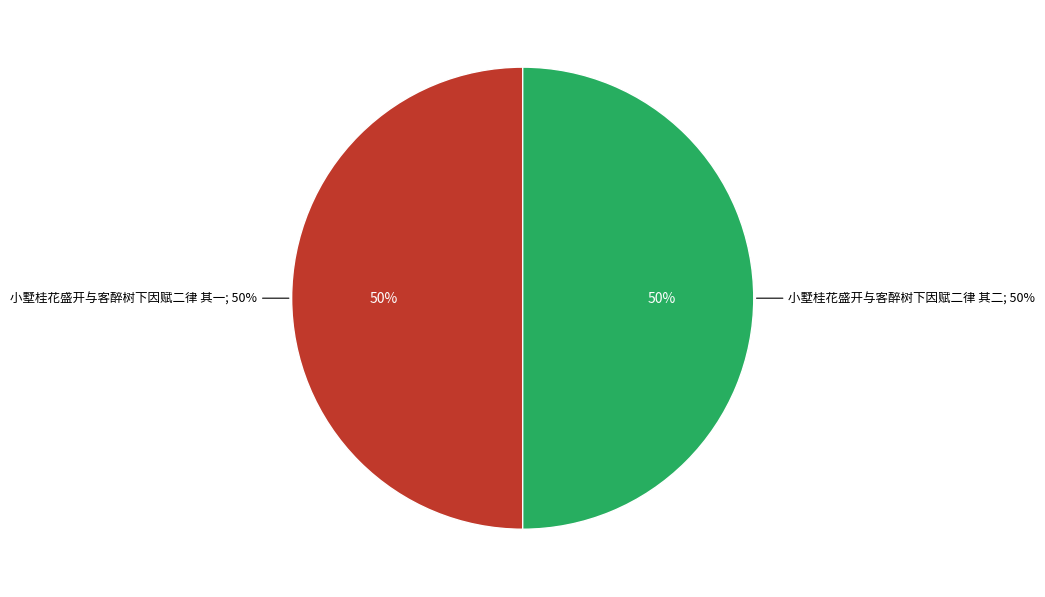

Which category accounts for the majority?

小墅桂花盛开与客醉树下因赋二律 其二